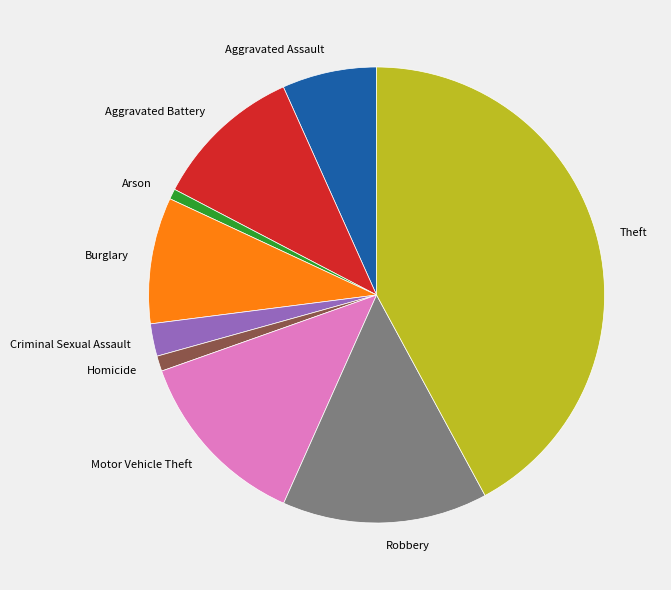

What is the largest slice in the pie chart?

Theft